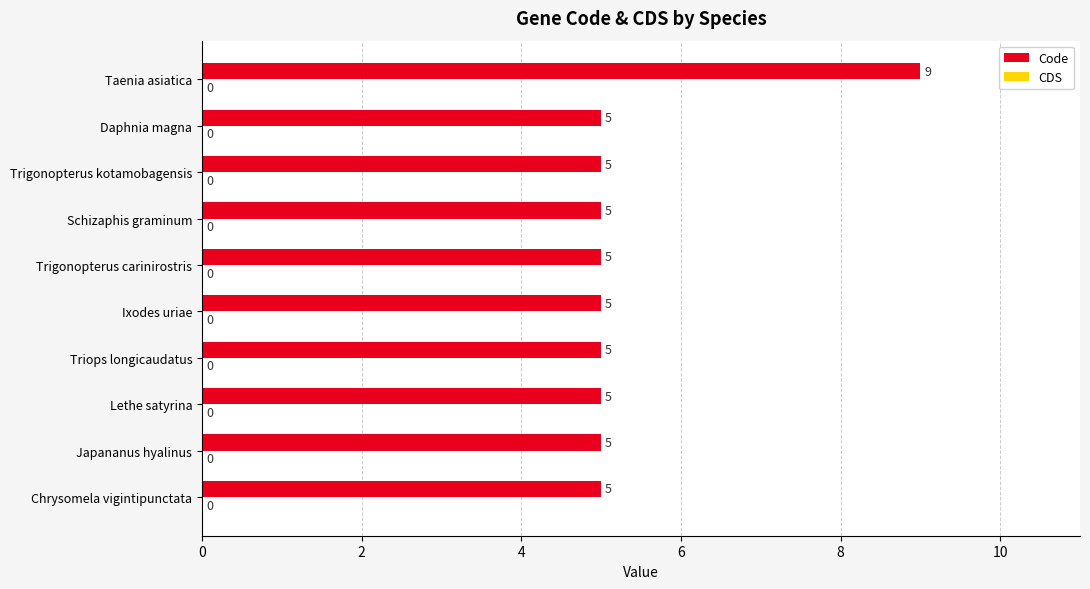

The chart shows a value of 3 at Daphnia magna. True or false?

False